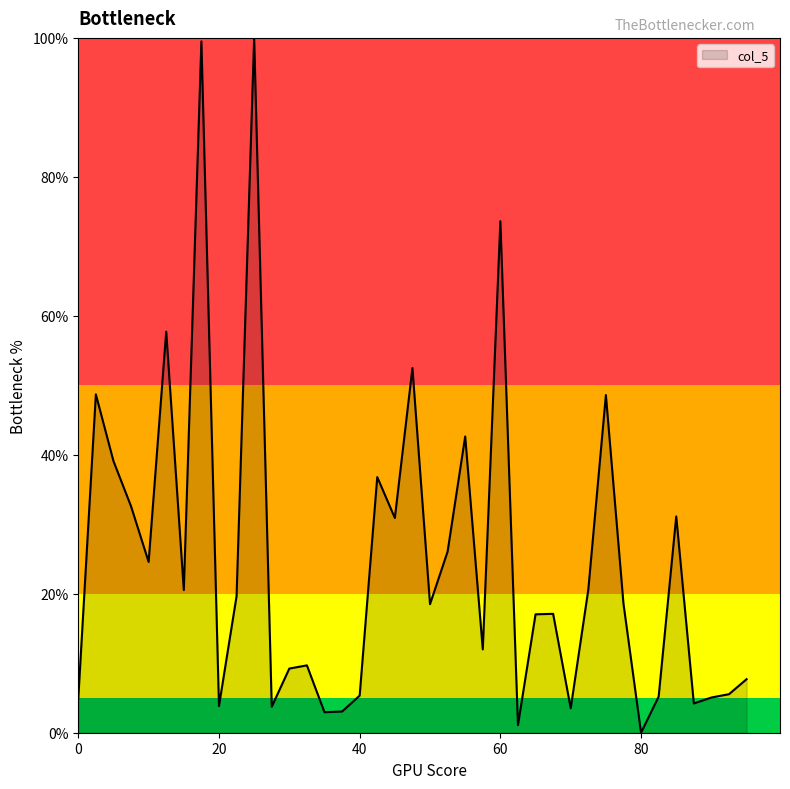

What is the difference between the maximum and minimum values?

100.0